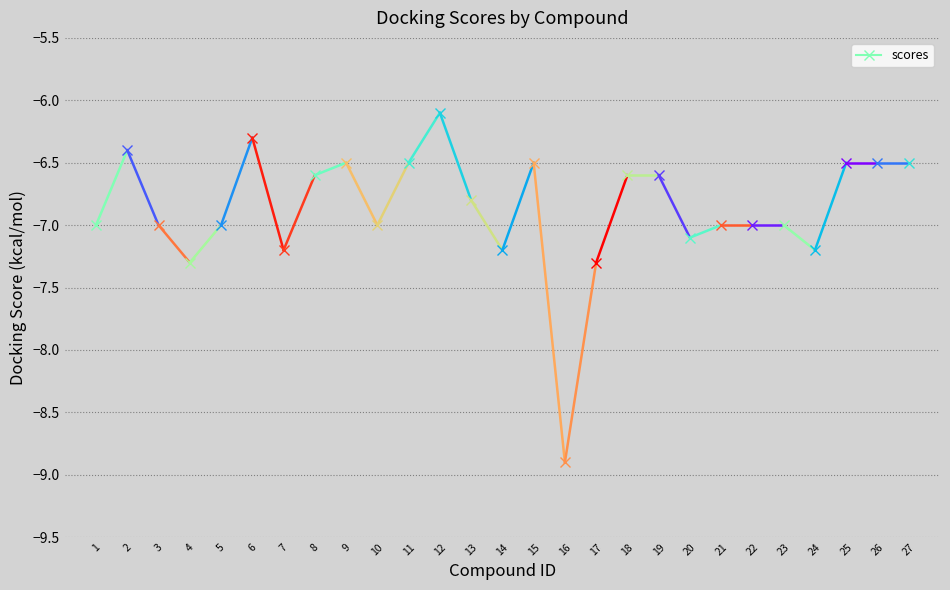

Read the value at 25.

-6.5